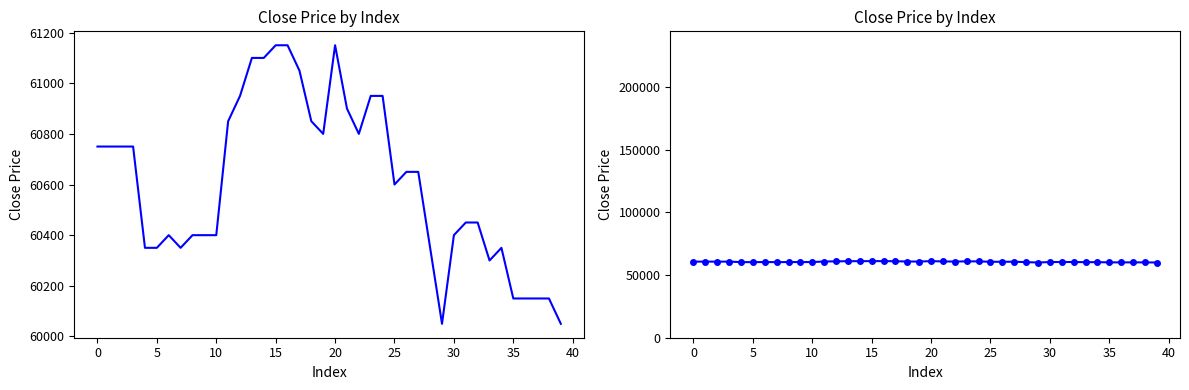

What is the difference between the maximum and minimum values?

1100